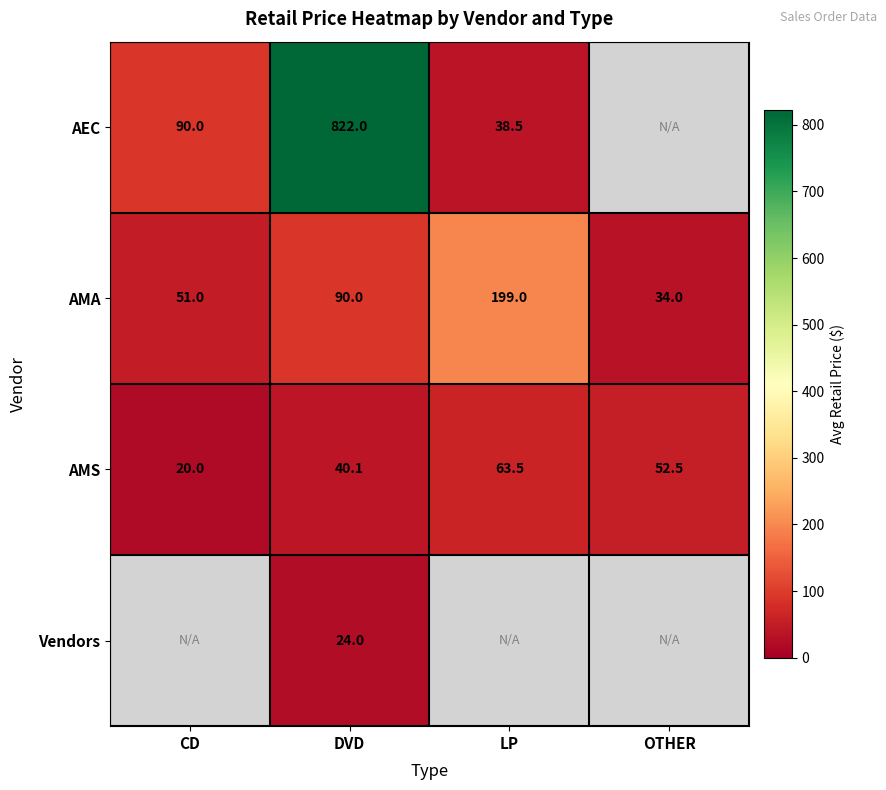

Is it true that AMS equals 40.1 at DVD?

True